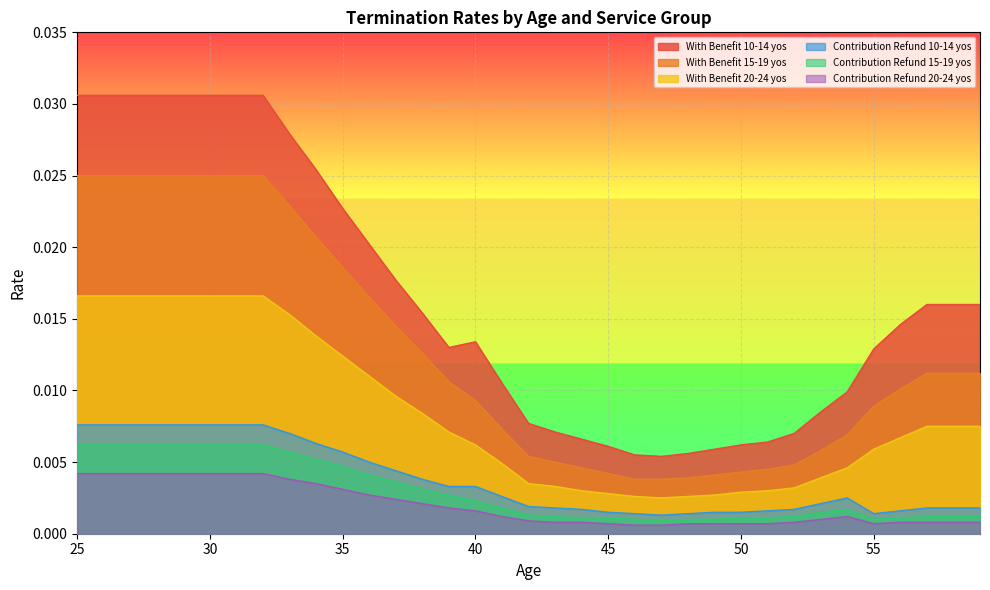

Does the chart display data point markers on the line(s)?

No